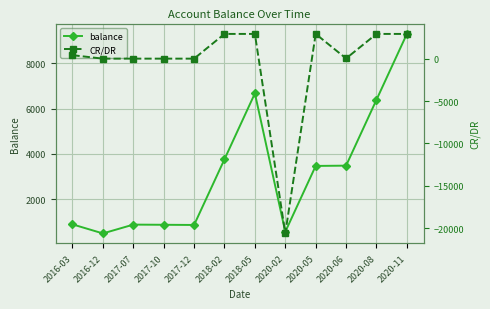

Between 2017-12 and 2017-07, which is larger?

2017-07